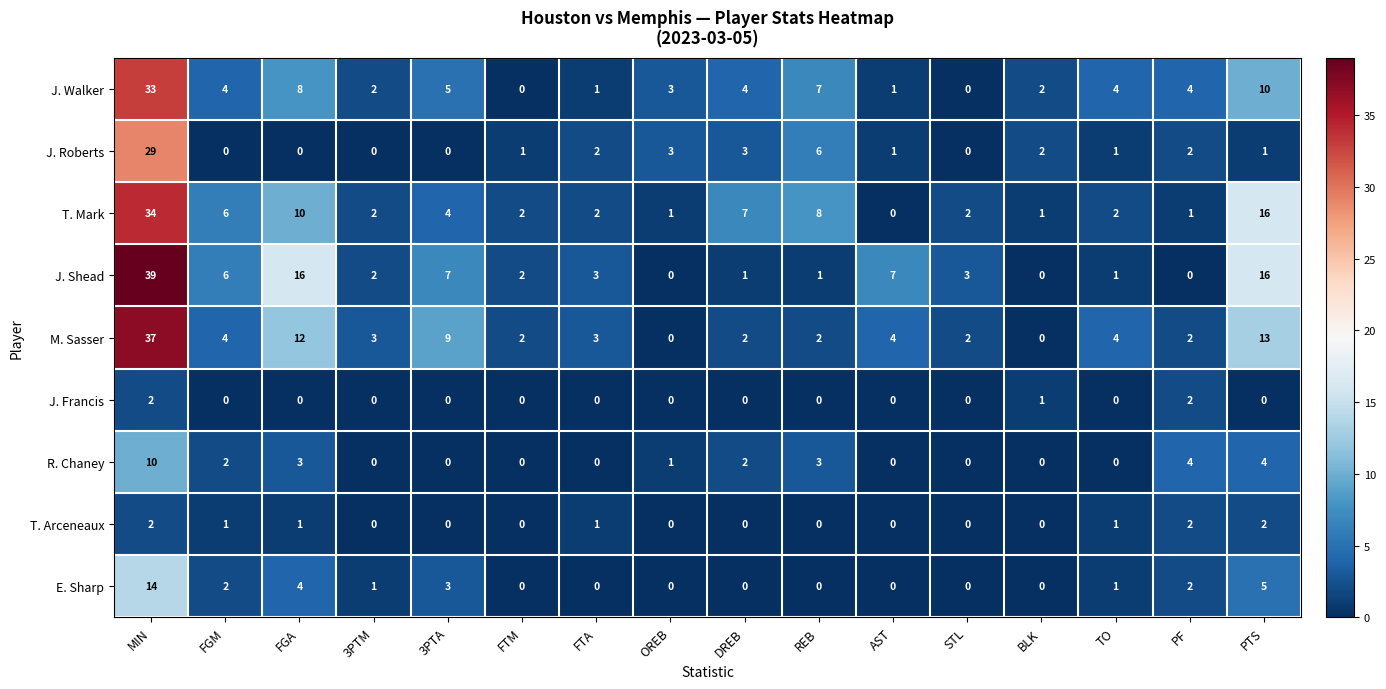

What is the difference between the maximum and second lowest values in the T. Mark series?

33